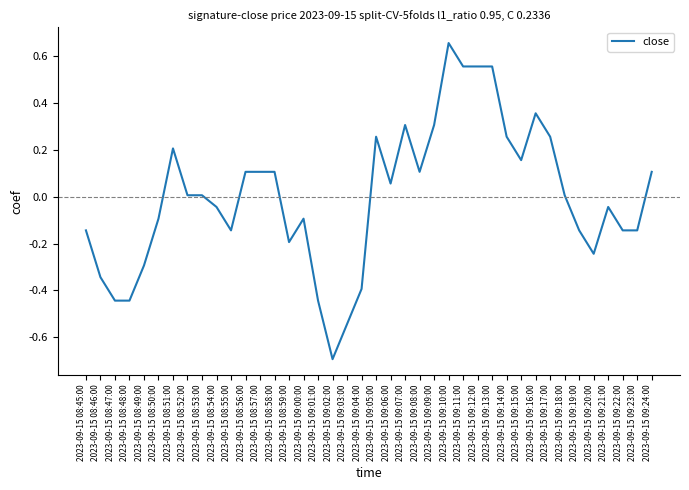

How many negative values are there?

19